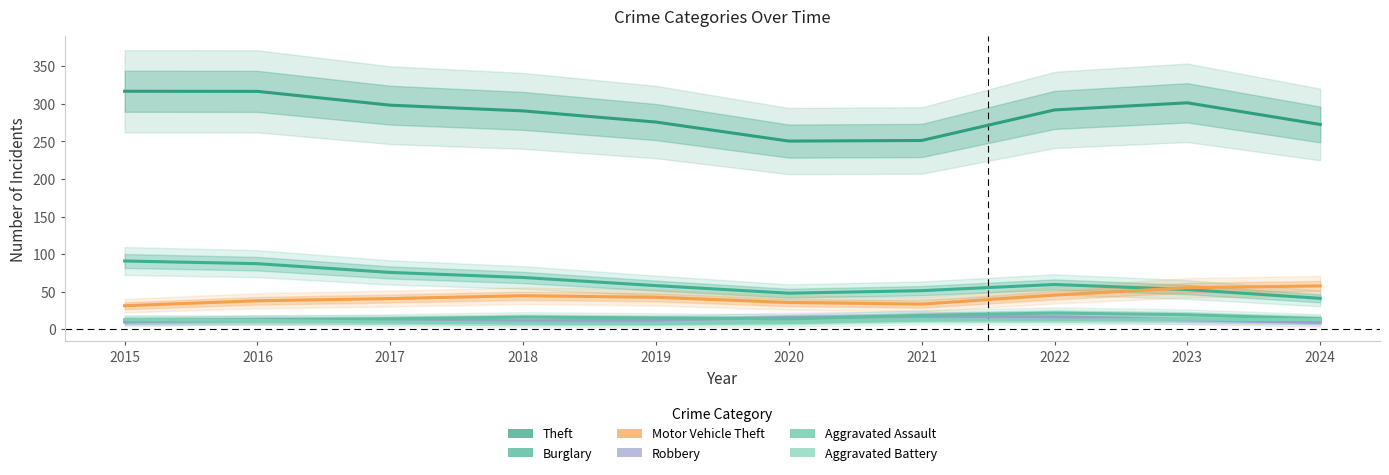

True or false: Burglary and Aggravated Battery cross at least once.

False